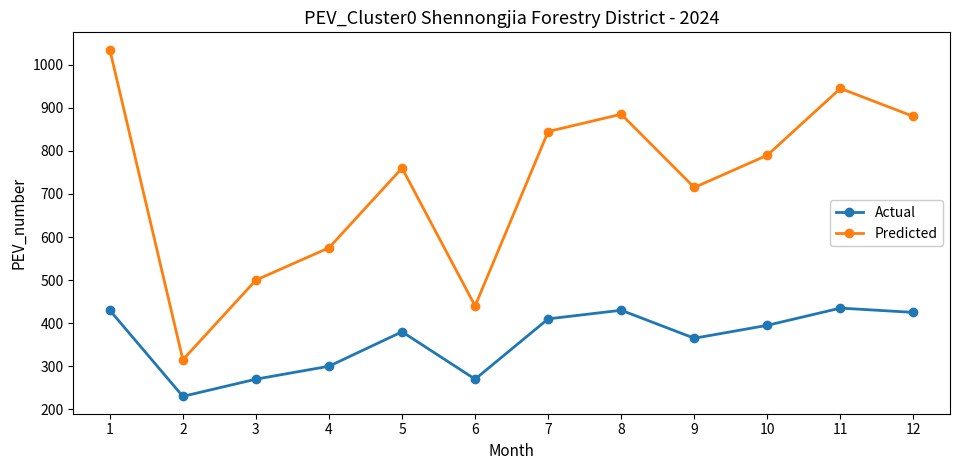

What is the value of the Predicted point at the 1st from the left?

1035